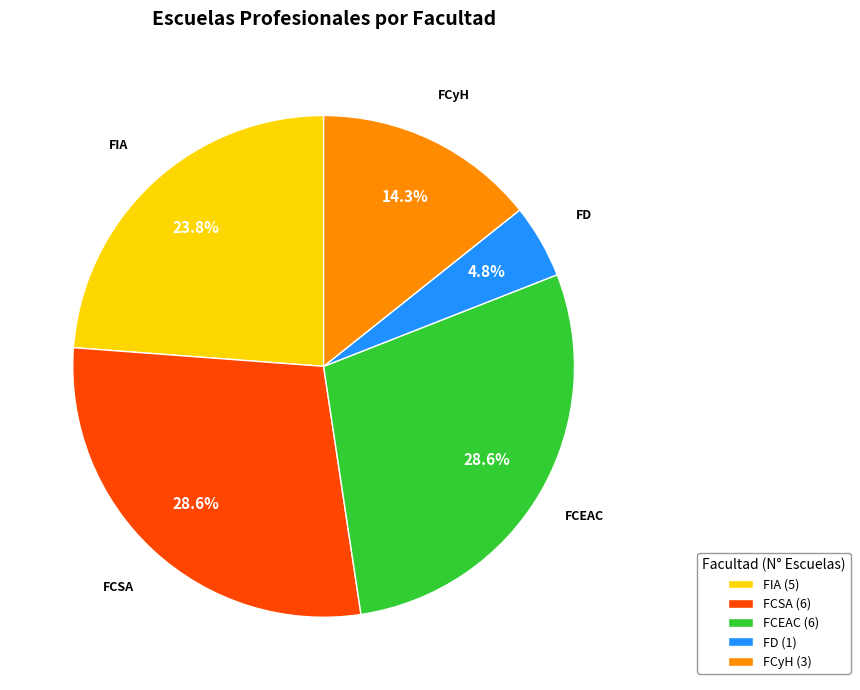

How much of the chart is everything except FCyH?

85.7%